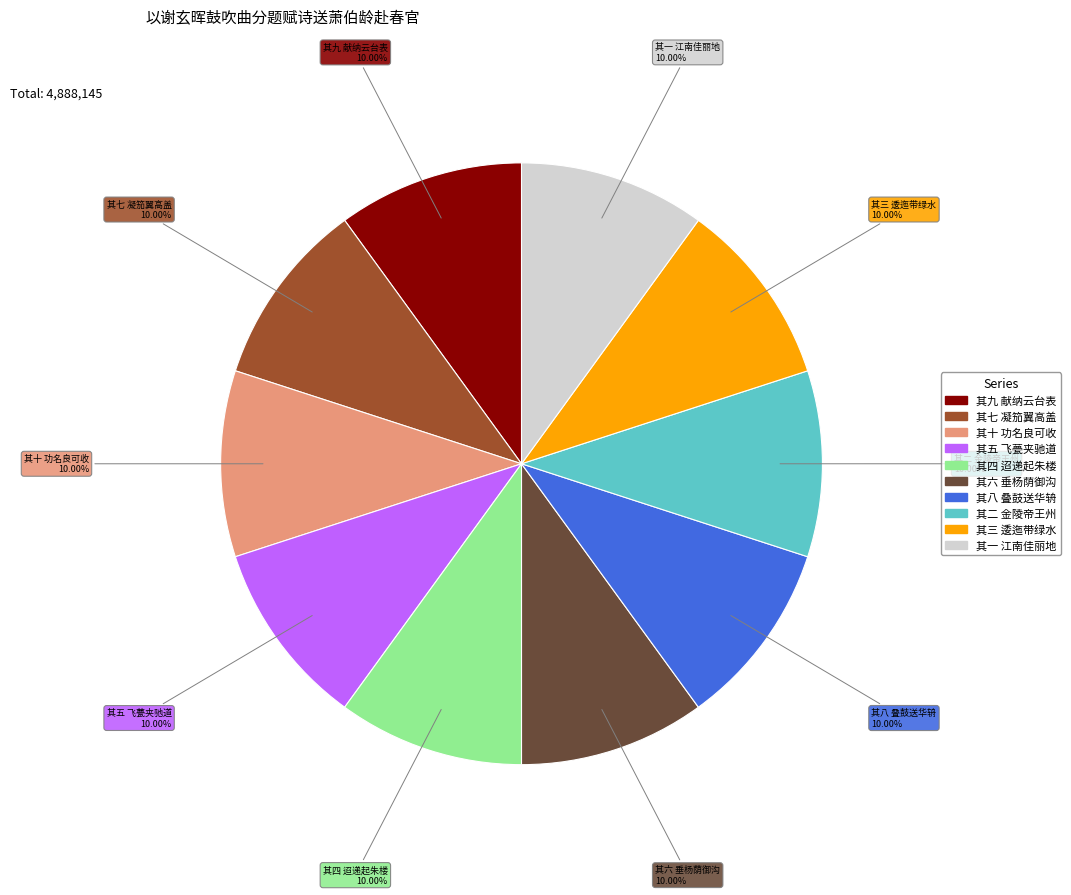

Combined, do 其三 逶迤带绿水 and 其七 凝笳翼高盖 account for over 50%?

No